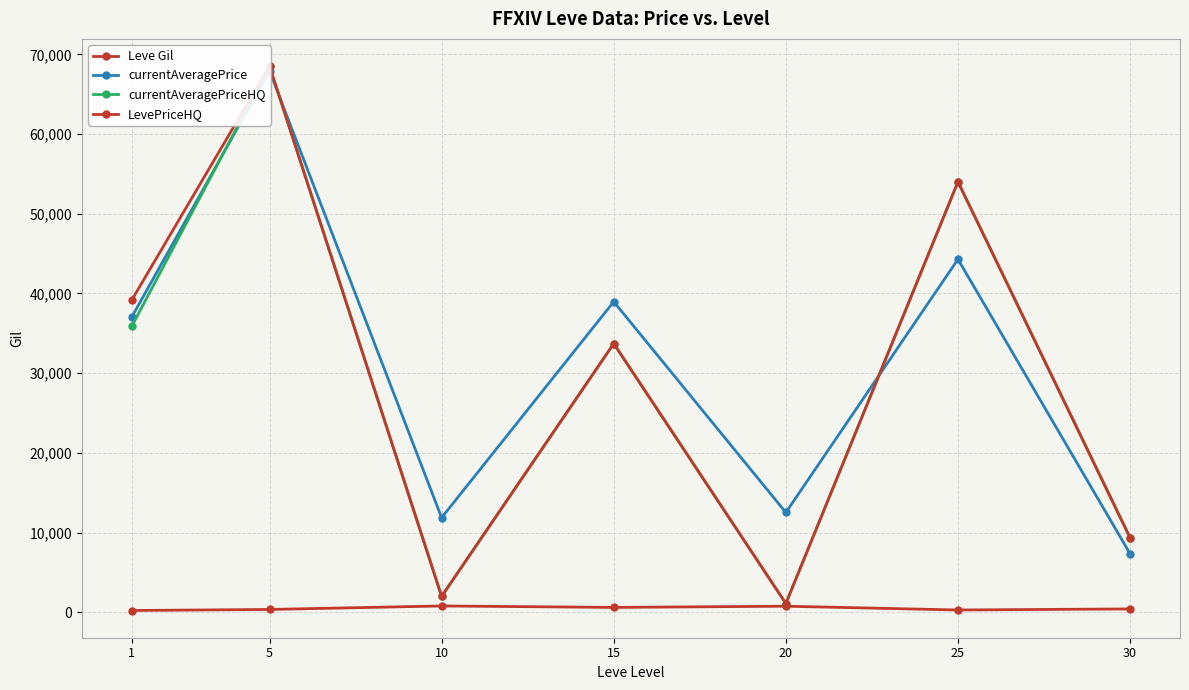

The value of Leve Gil at 10 is 803.3. True or false?

True